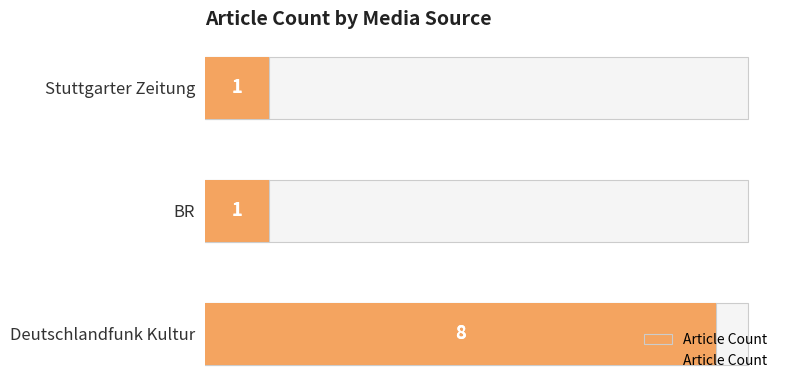

What is the difference between the maximum and minimum values?

7